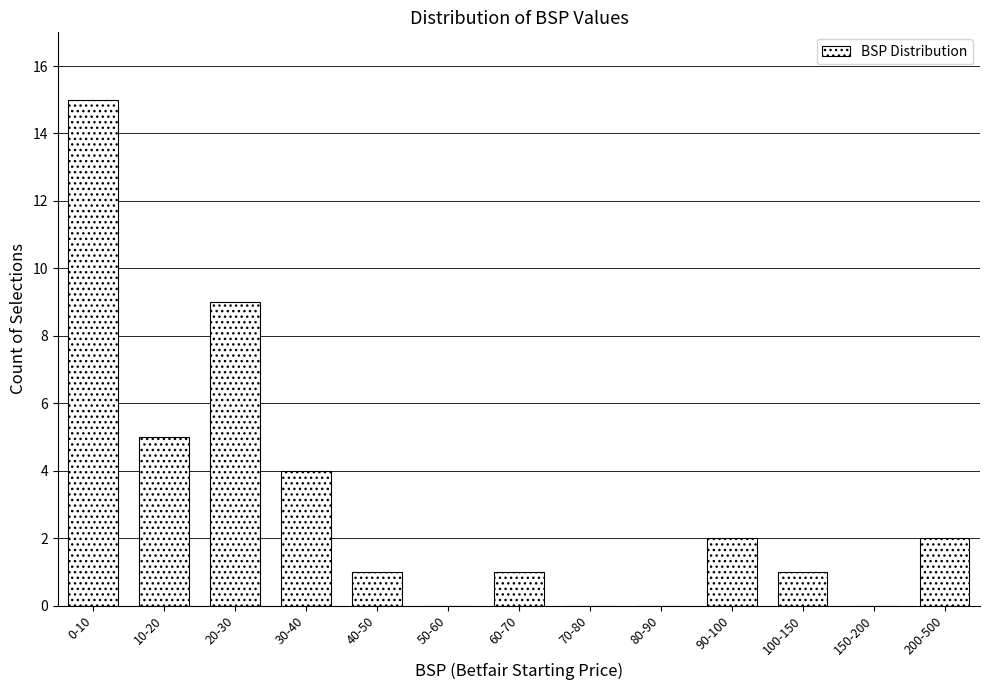

Reading left to right, what are all the values shown in this chart?

0-10=15	10-20=5	20-30=9	30-40=4	40-50=1	50-60=0	60-70=1	70-80=0	80-90=0	90-100=2	100-150=1	150-200=0	200-500=2